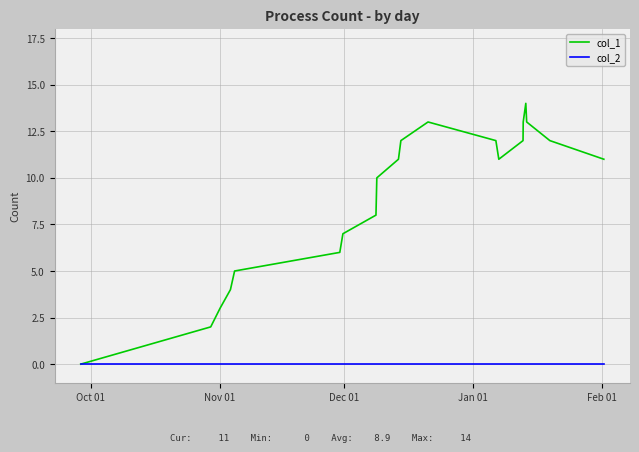

What is the highest value of the col_1 series?

14